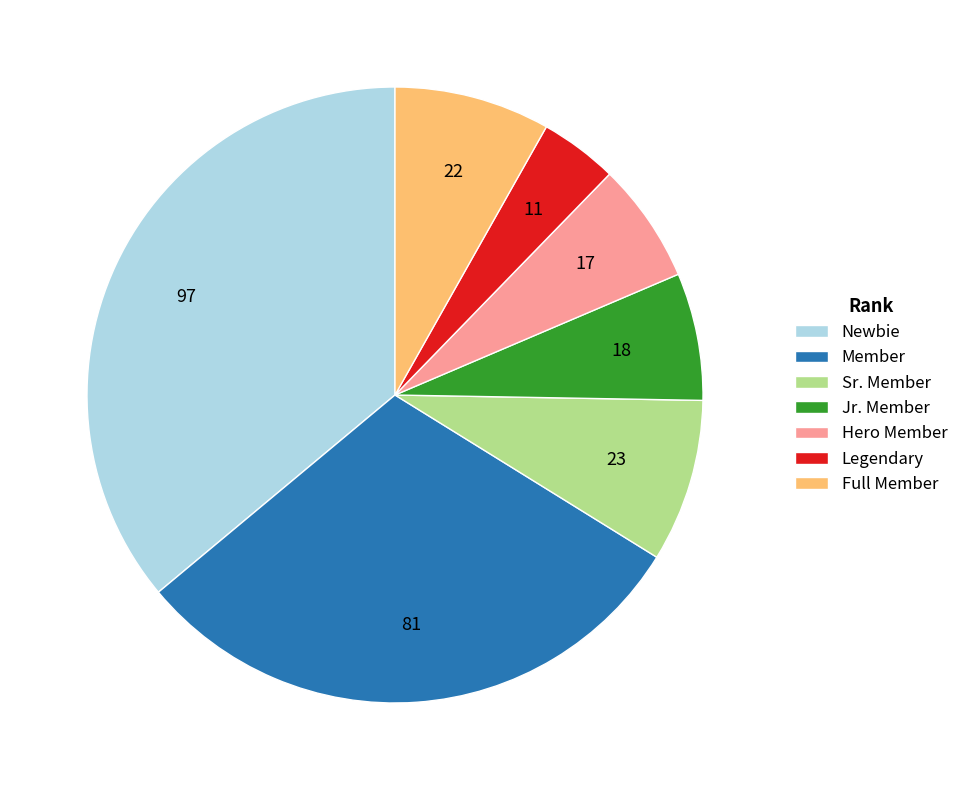

Do Hero Member and Newbie together represent more than half of the pie?

No